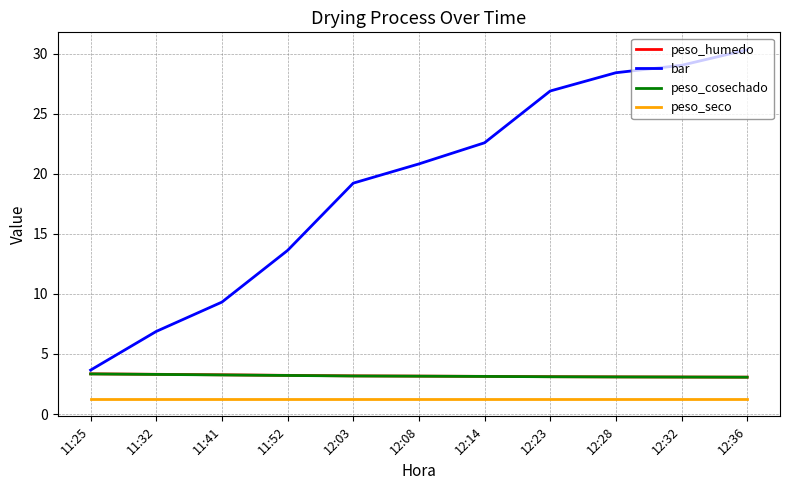

Which series changed the most between 11:32 and 12:23?

bar